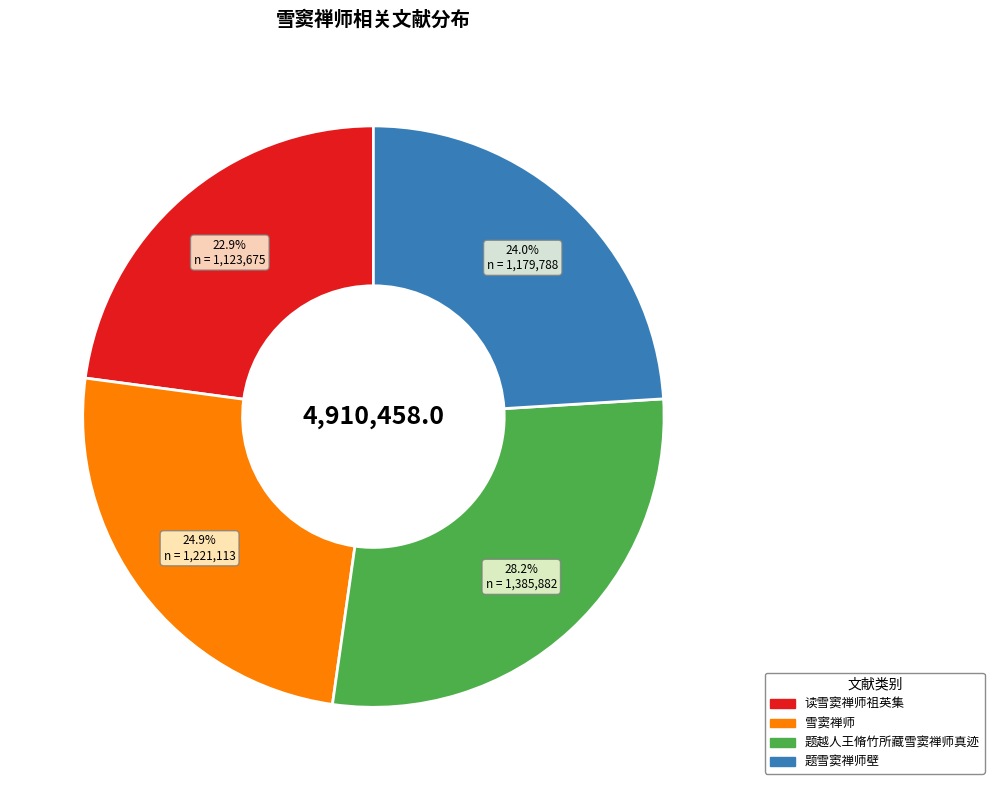

Does any single category account for the majority?

No